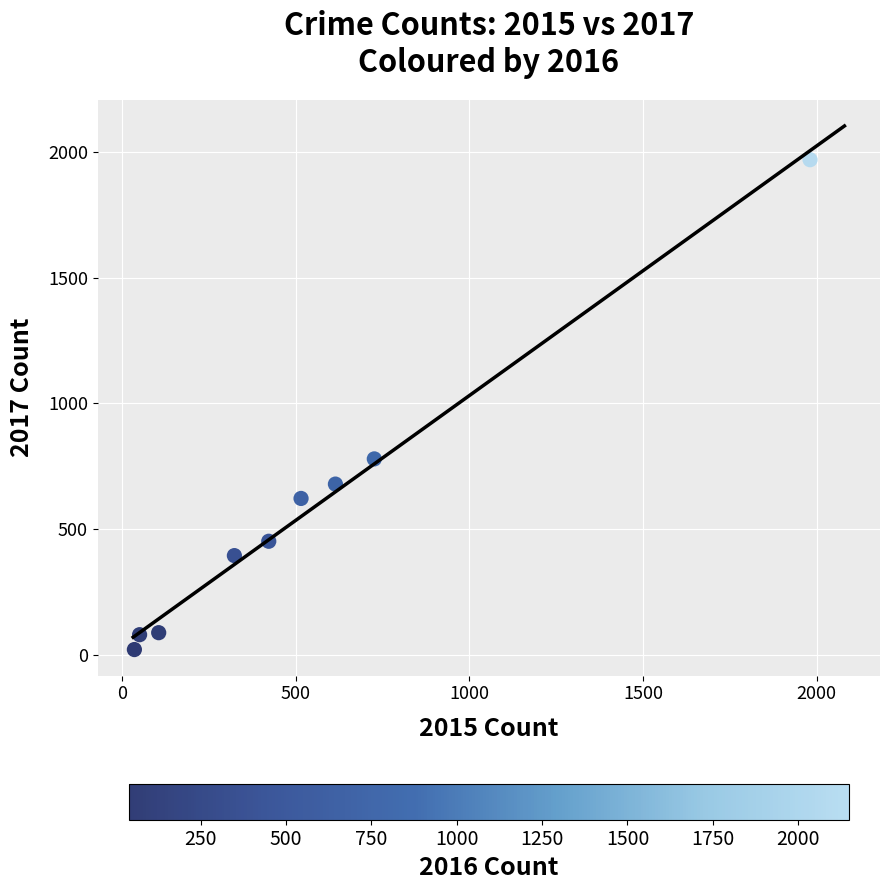

What is the average X value?

530